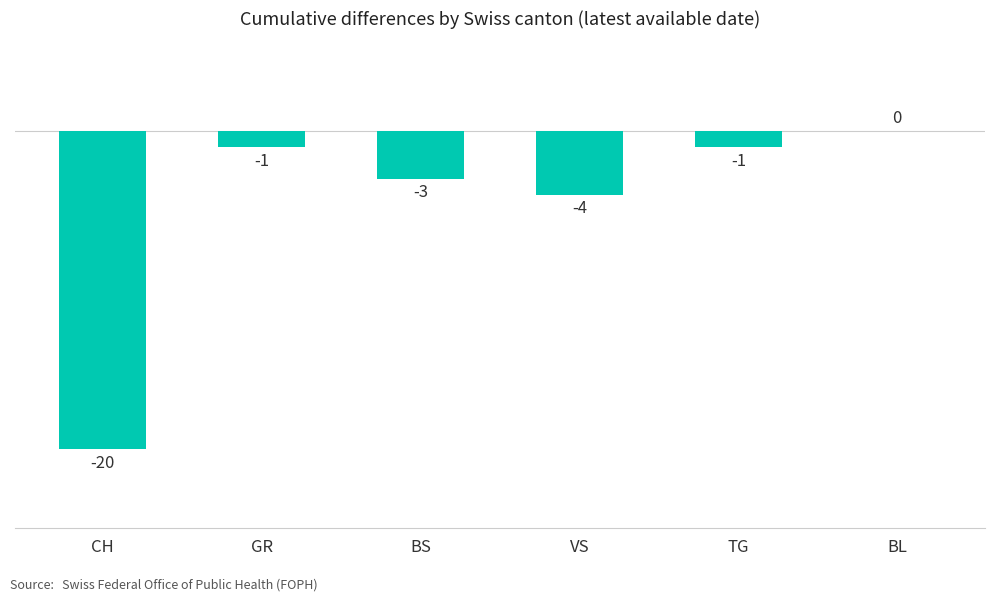

How many data points are above -1?

1